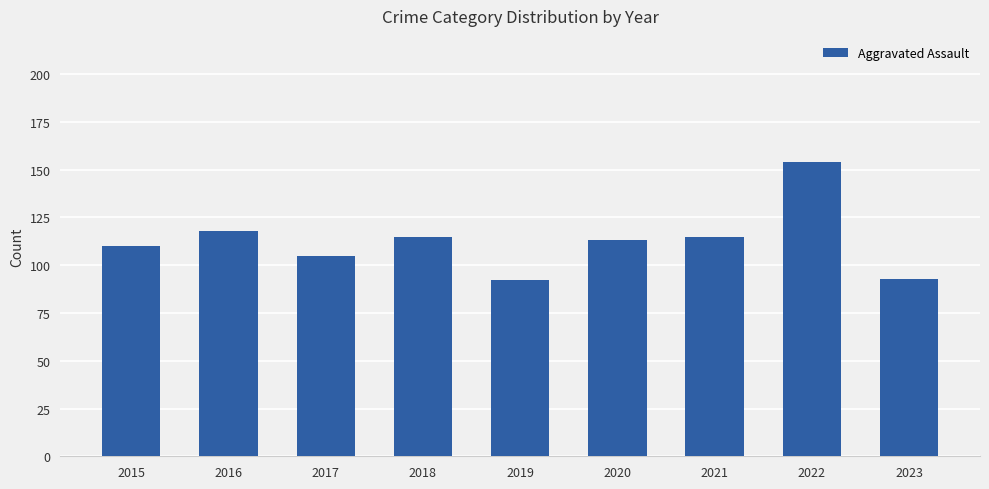

How many distinct data groups are displayed?

1